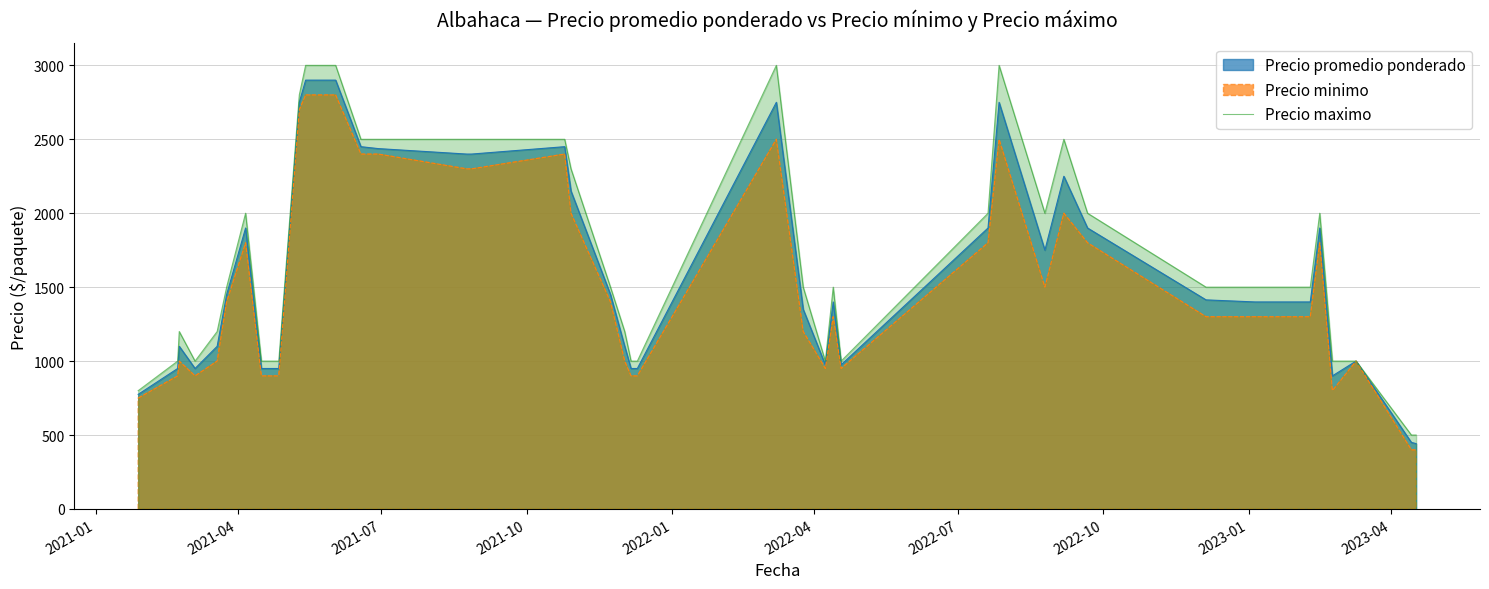

What is the maximum value for Precio maximo?

3000